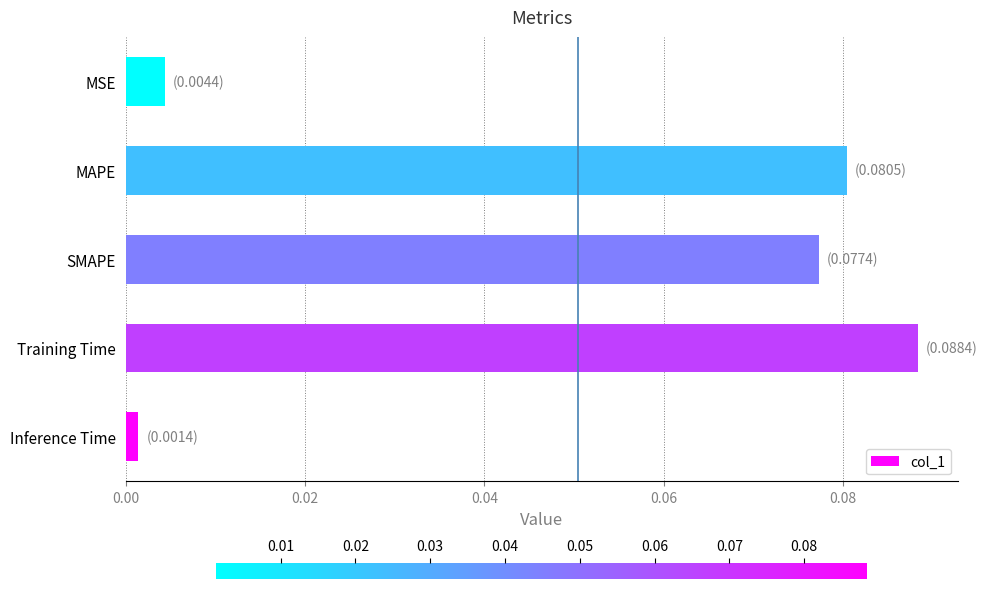

How many bars are there in total?

5